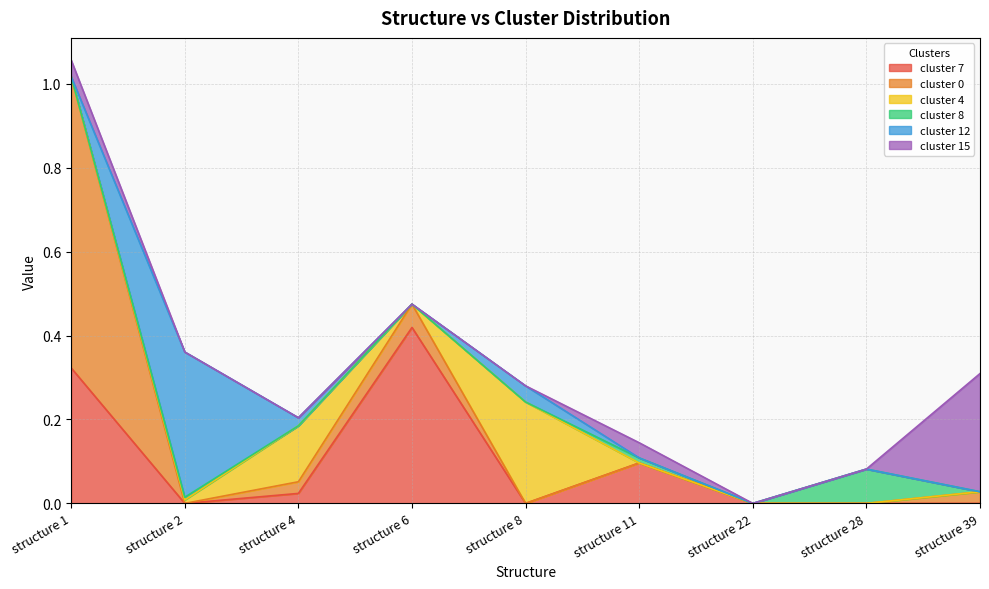

What is the sum of the cluster 7 values at structure 11 and structure 22?

0.1